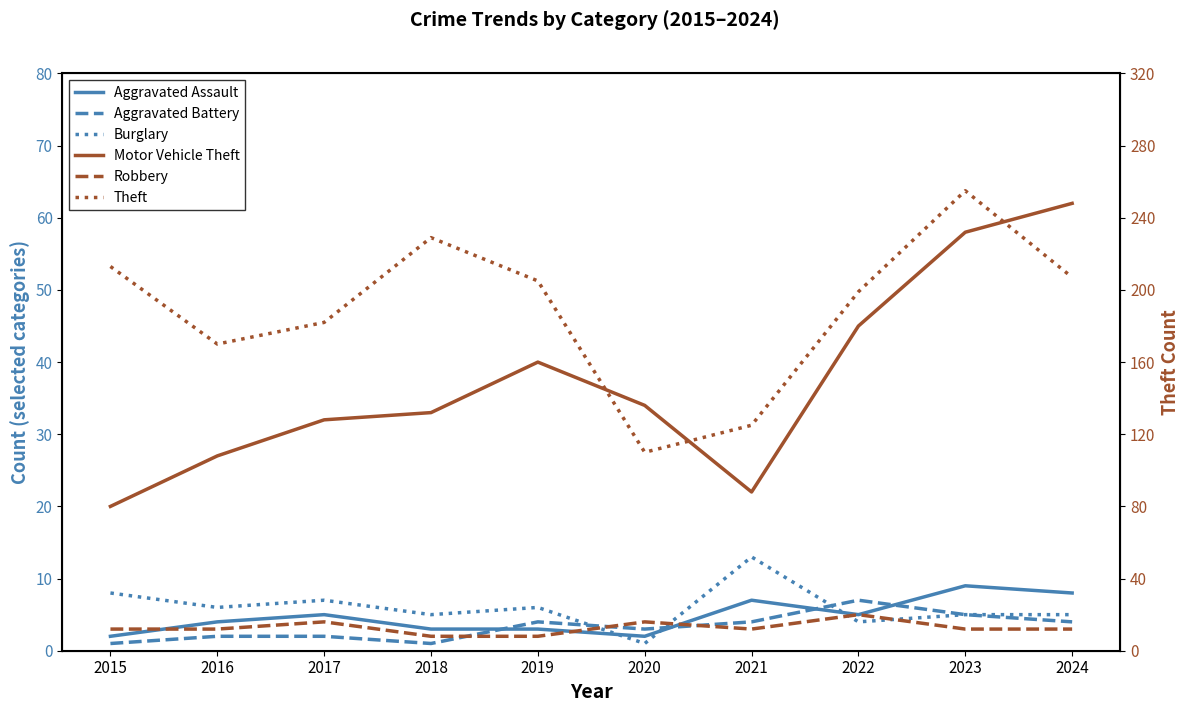

True or false: Aggravated Battery and Motor Vehicle Theft intersect in this chart.

False